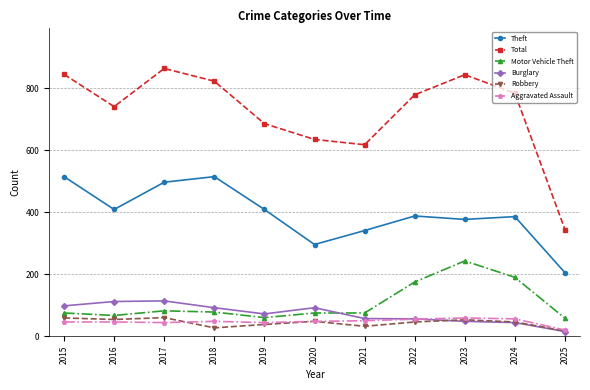

At which category does Theft reach its first local valley?

2016